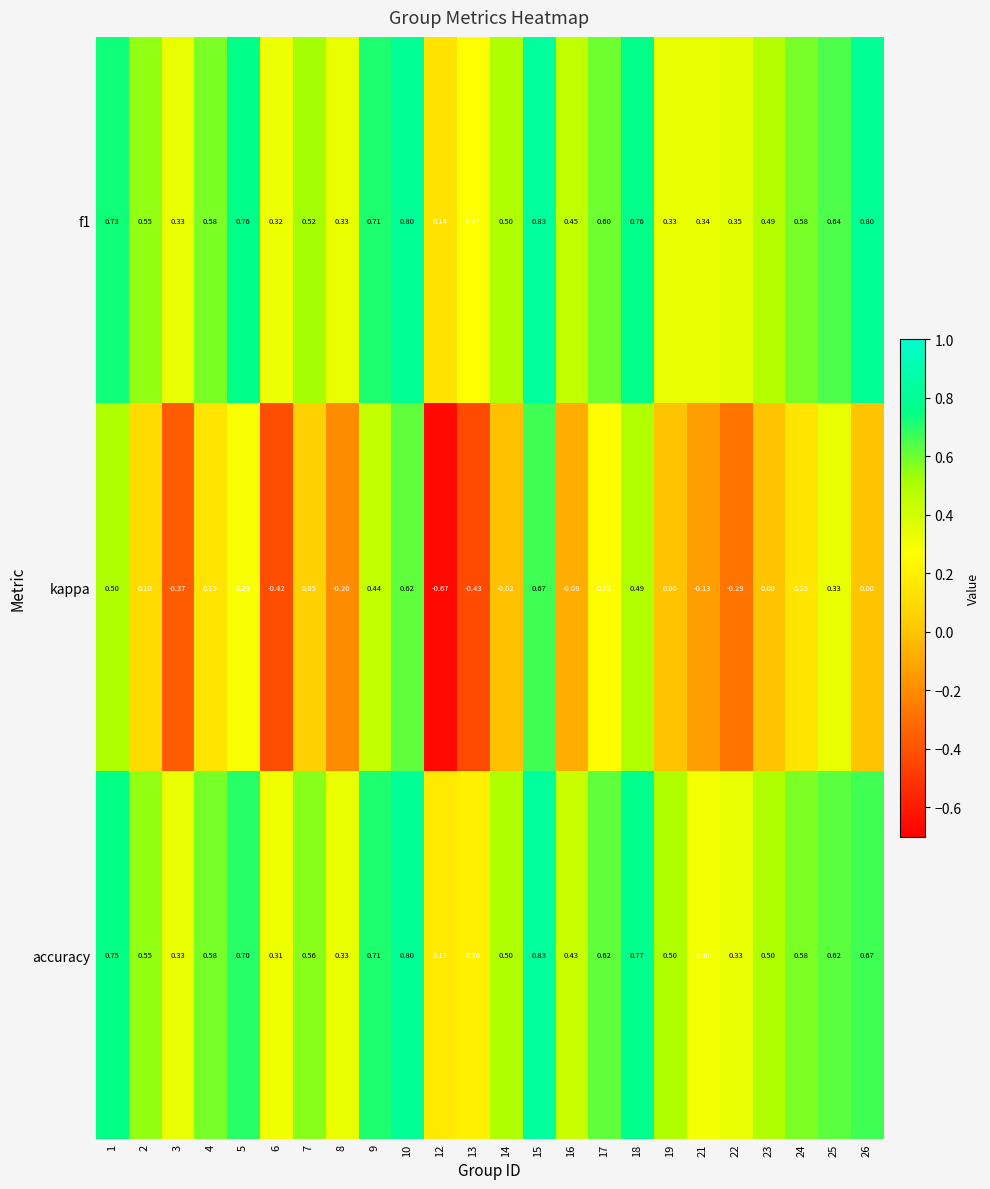

Which series changed the most between 14 and 25?

kappa